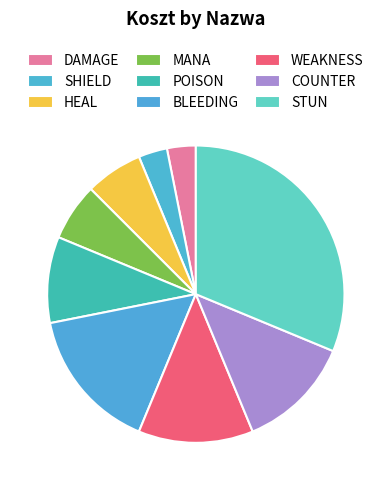

Combined, what portion of the pie is WEAKNESS and HEAL?

18.8%